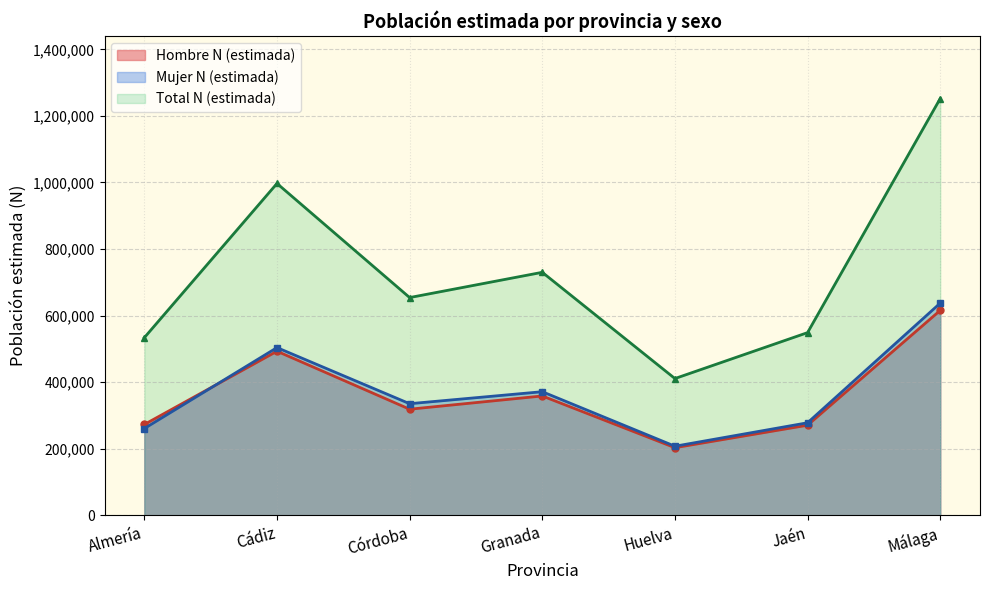

At how many categories does at least one series exceed 1205877?

1